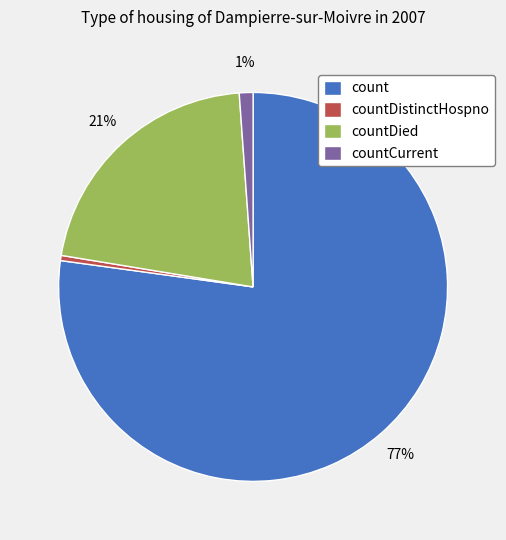

What percentage is the countCurrent slice, to the nearest percent?

1%